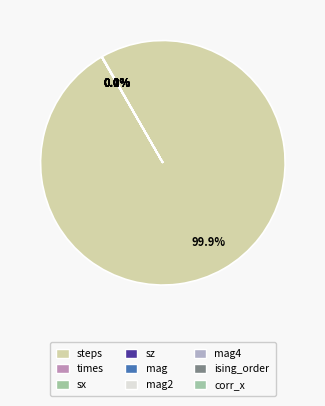

How many segments does this pie chart have?

9